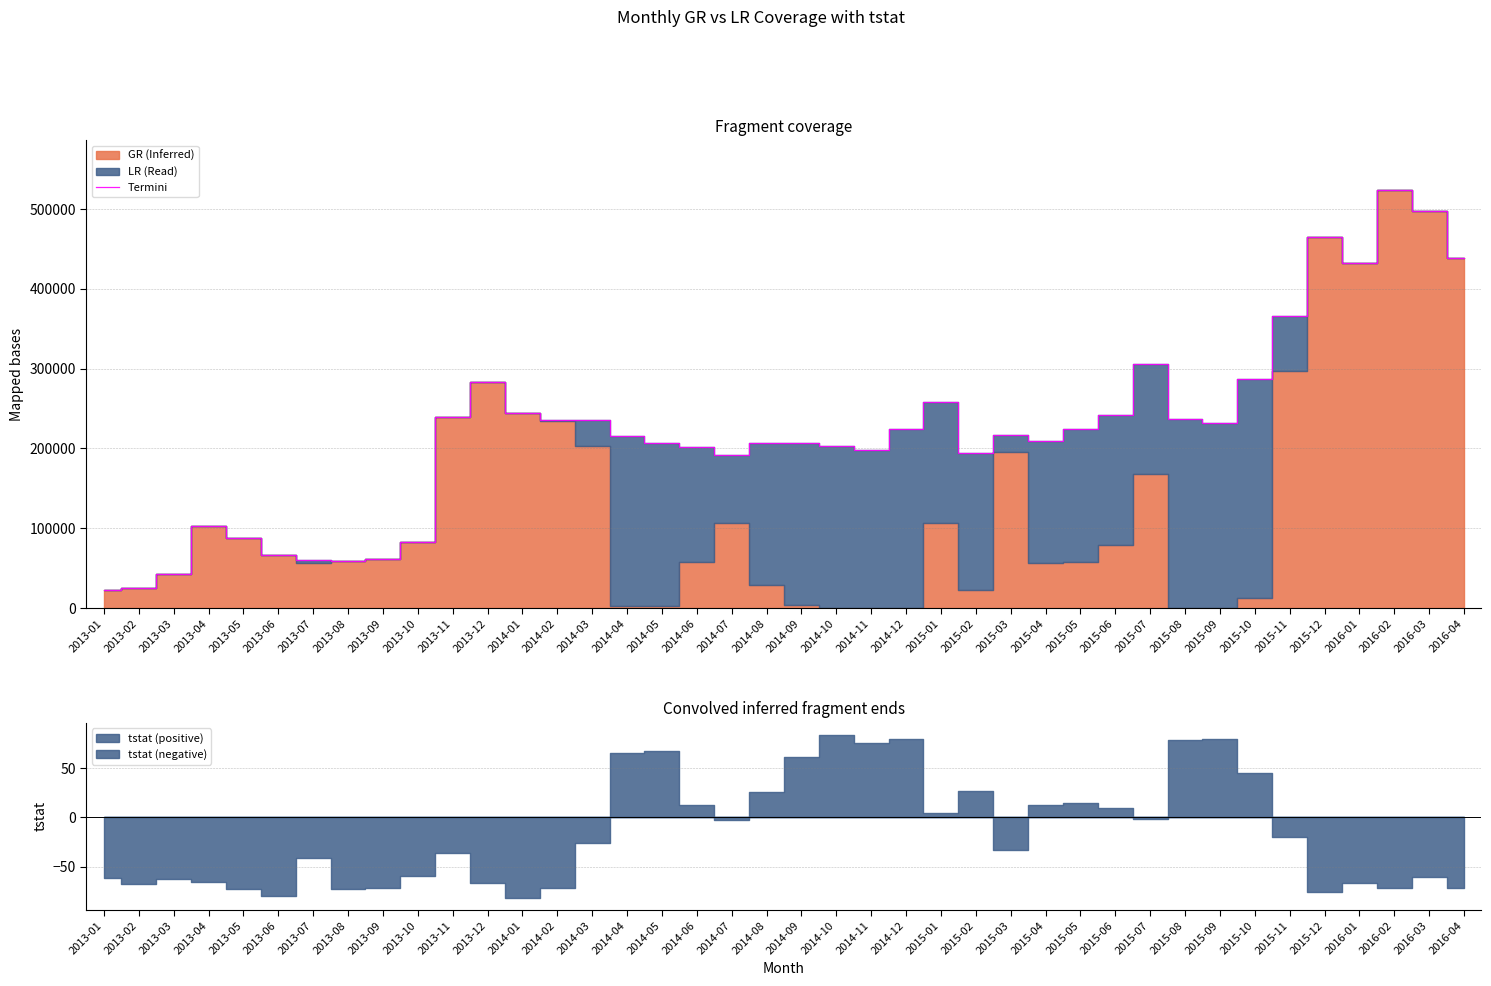

What is the maximum value for Termini?

523663